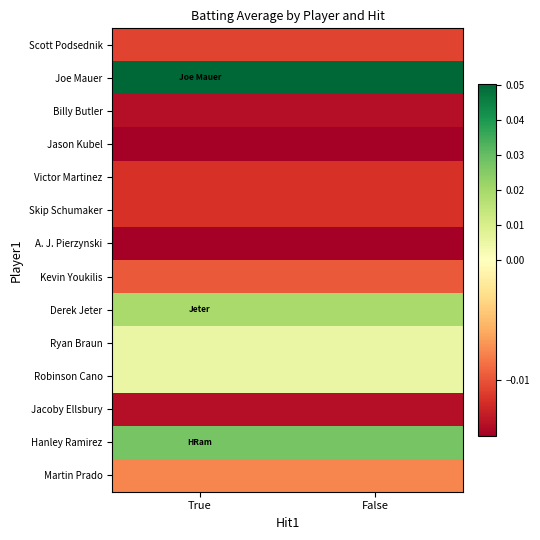

Reading left to right, list all the values displayed in this chart.

Scott Podsednik: True=-0.0	False=-0.0
Joe Mauer: True=0.1	False=0.1
Billy Butler: True=-0.0	False=-0.0
Jason Kubel: True=-0.0	False=-0.0
Victor Martinez: True=-0.0	False=-0.0
Skip Schumaker: True=-0.0	False=-0.0
A. J. Pierzynski: True=-0.0	False=-0.0
Kevin Youkilis: True=-0.0	False=-0.0
Derek Jeter: True=0.0	False=0.0
Ryan Braun: True=0.0	False=0.0
Robinson Cano: True=0.0	False=0.0
Jacoby Ellsbury: True=-0.0	False=-0.0
Hanley Ramirez: True=0.0	False=0.0
Martin Prado: True=-0.0	False=-0.0